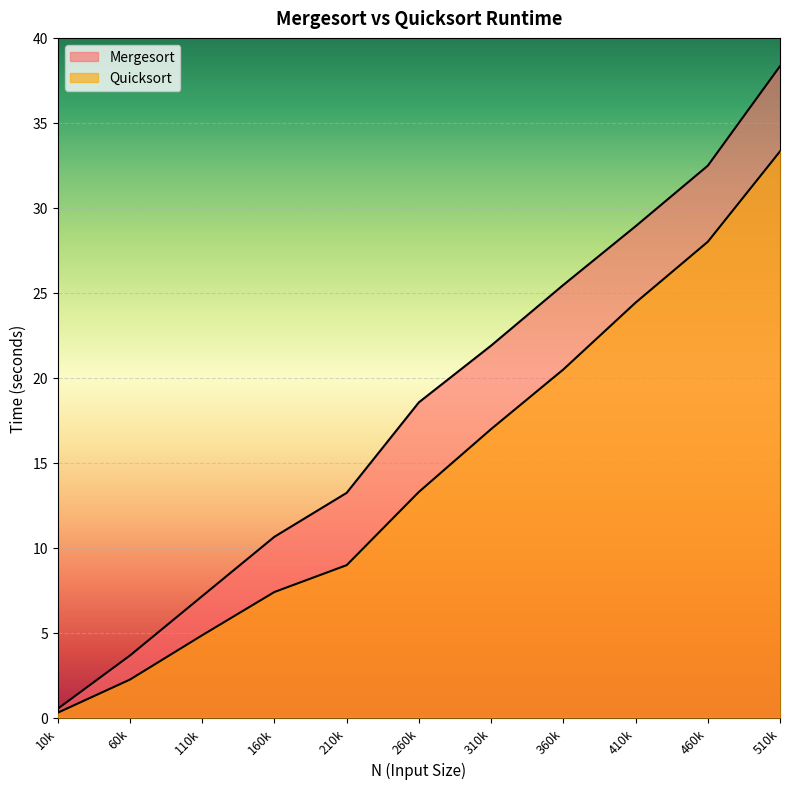

At which label does Quicksort reach its peak?

510k